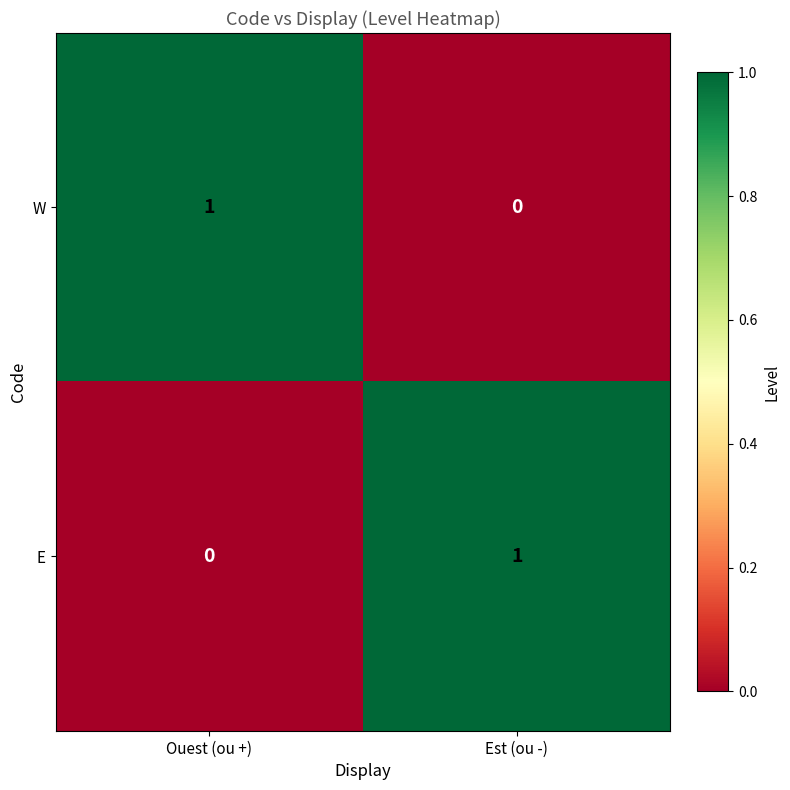

How many categories are shown in the chart?

2